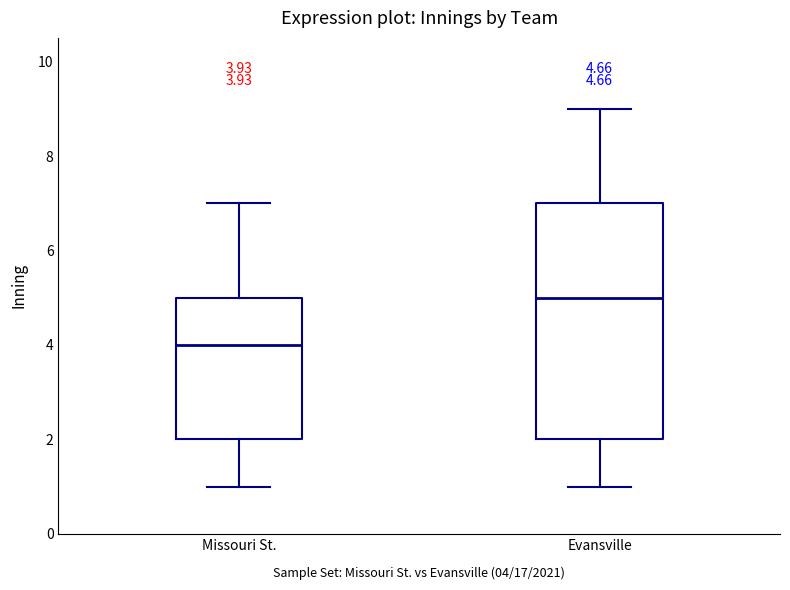

Comparing the boxes themselves (not the whiskers), which one is the tallest?

Evansville